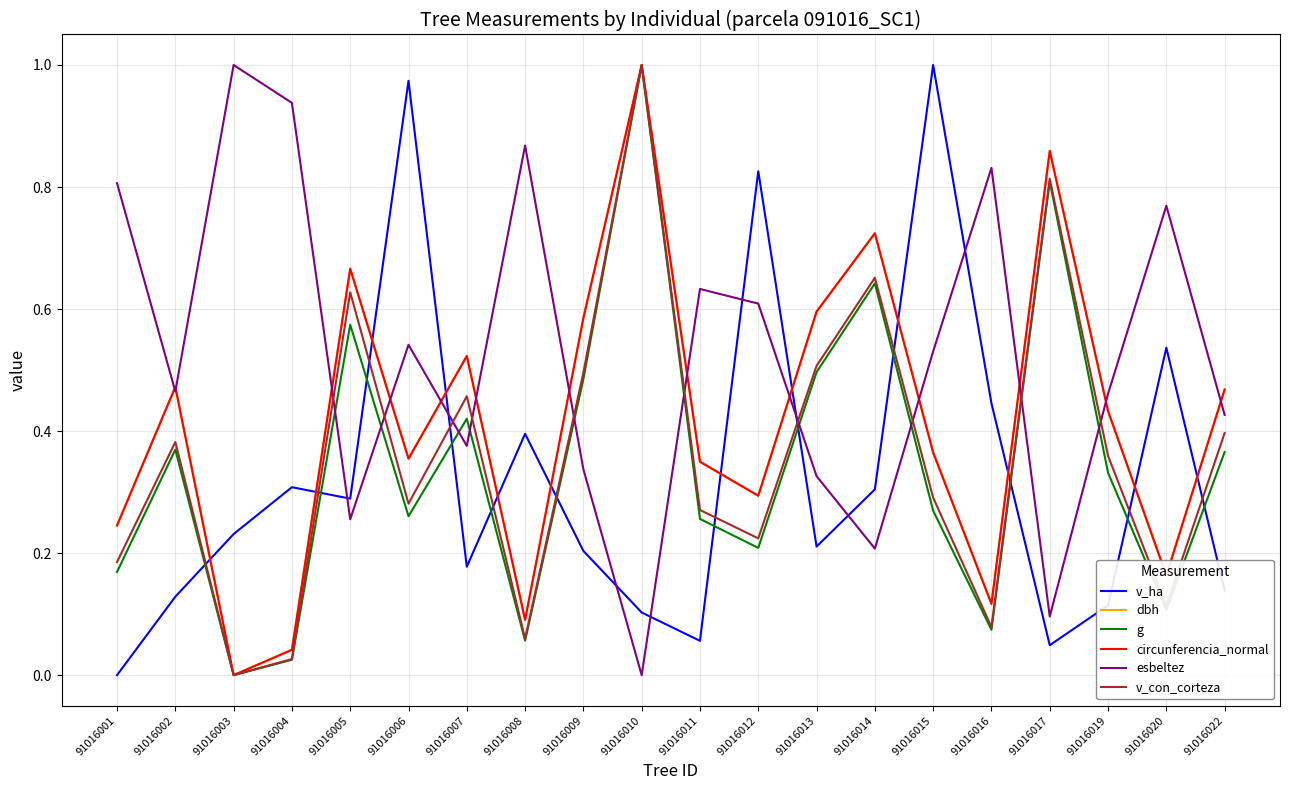

In g, how many points are higher than both neighbors (excluding endpoints)?

6